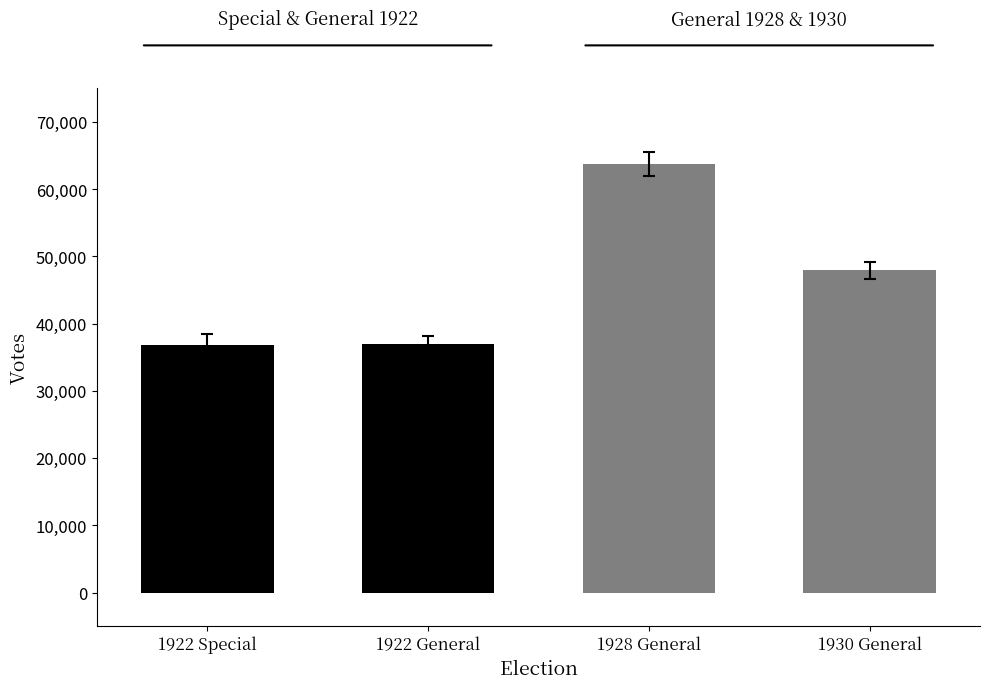

How many categories are shown in the chart?

4